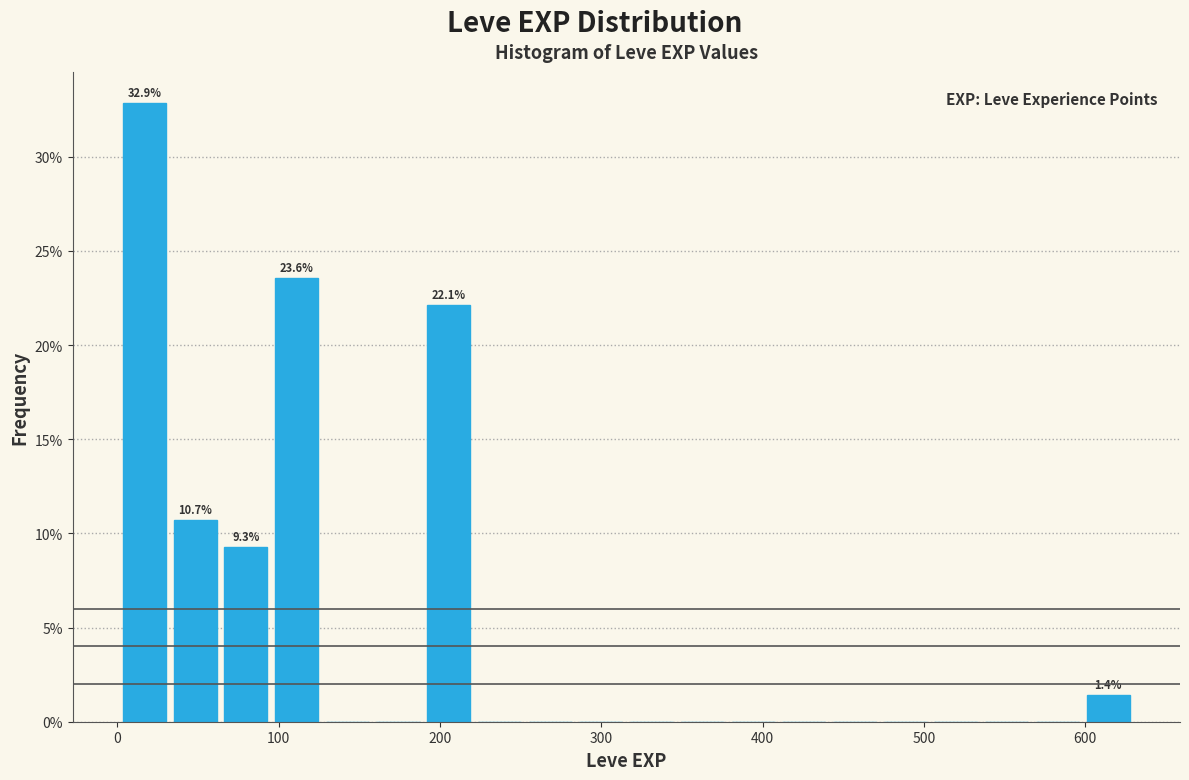

Around what value on the x-axis is the tallest bar? Give the approximate position of its centre, as read against the axis.

20